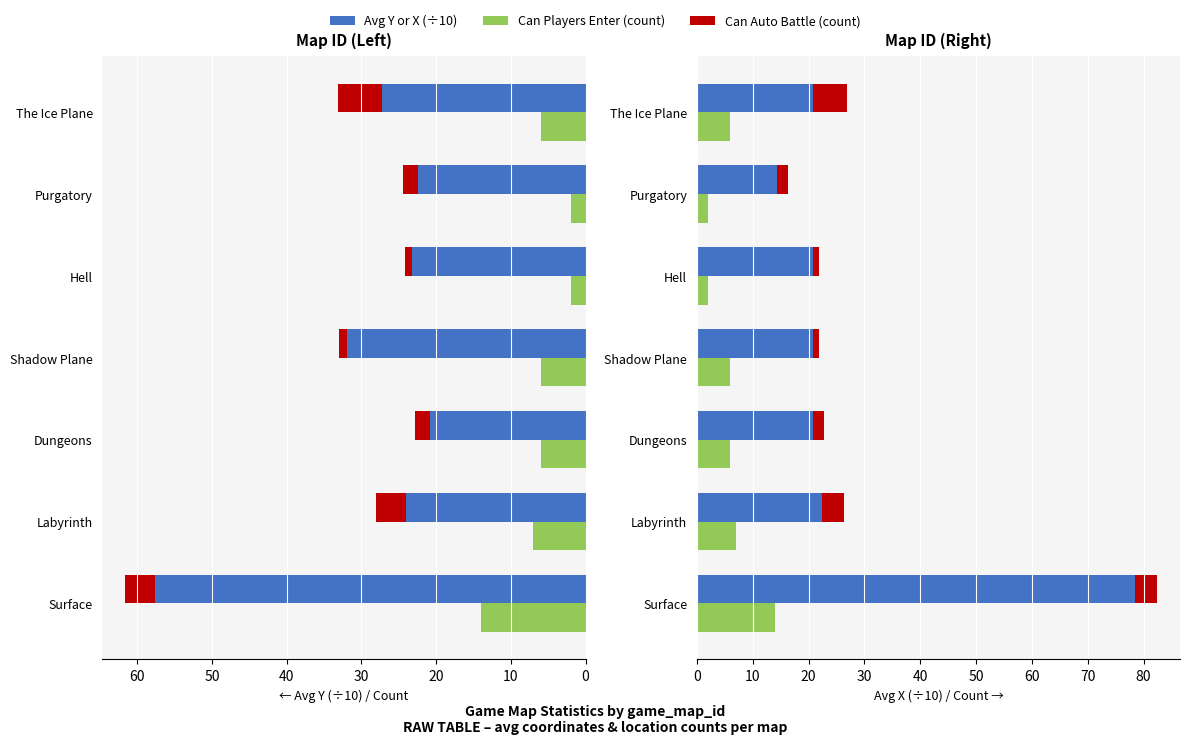

What is the value of the Avg Y (÷10) bar at the 6th from the left?

22.4